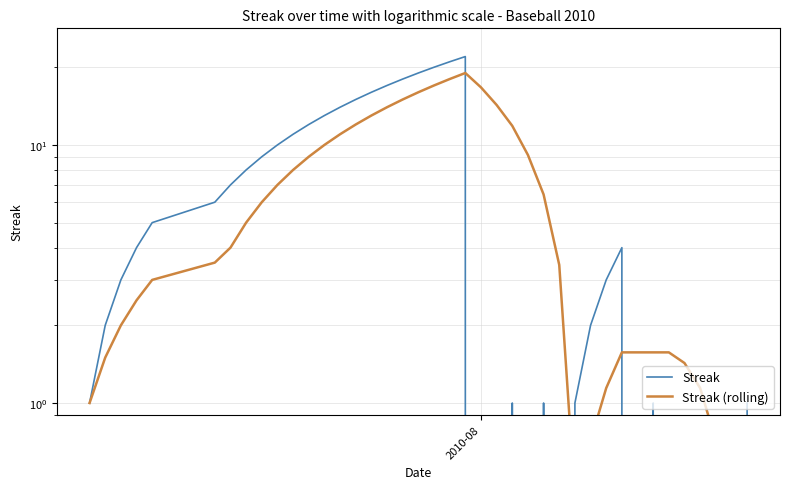

True or false: Streak and Streak (rolling) cross at least once.

True